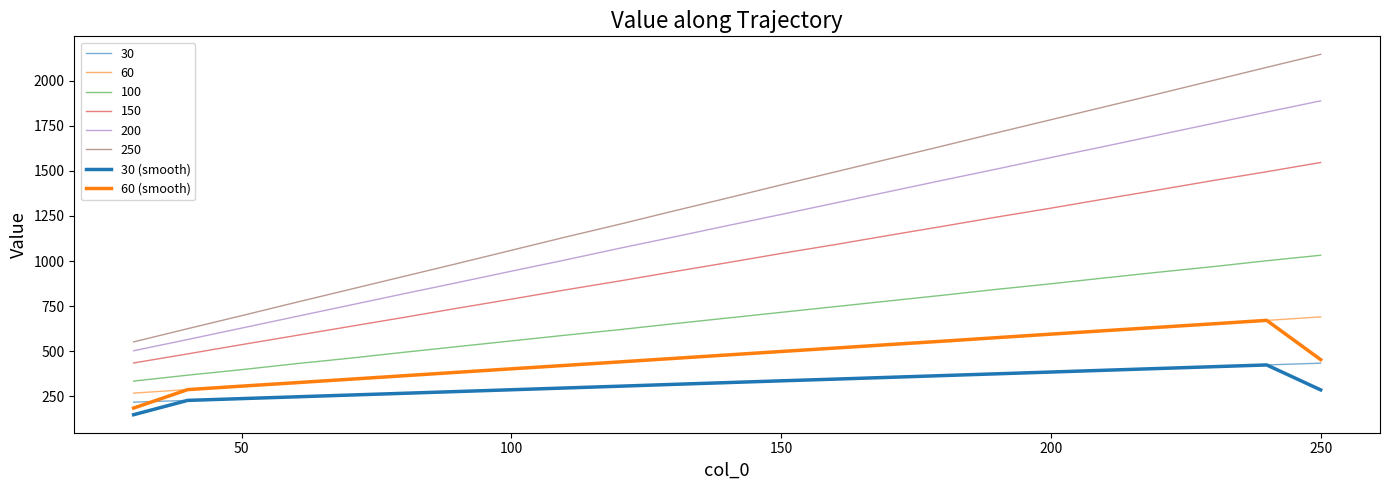

Does the chart have visible grid lines?

No